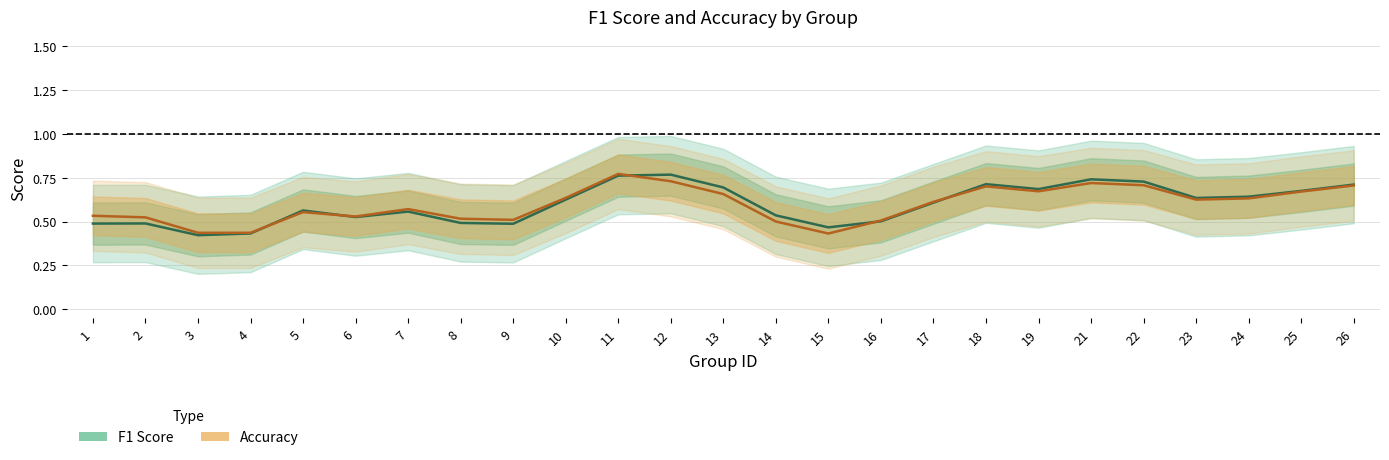

What is the maximum value shown in the chart?

0.8